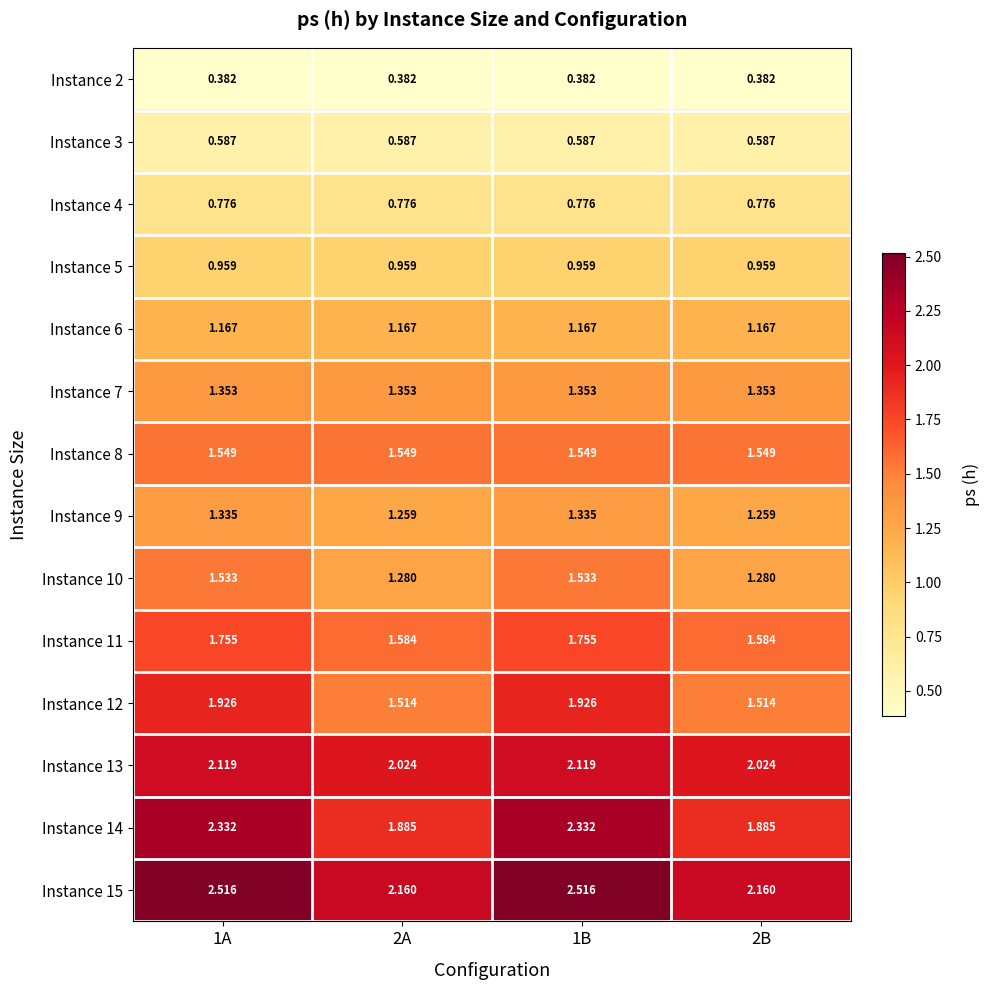

Is the value of Instance 8 at 1B greater than the value of Instance 15 at 1B?

No